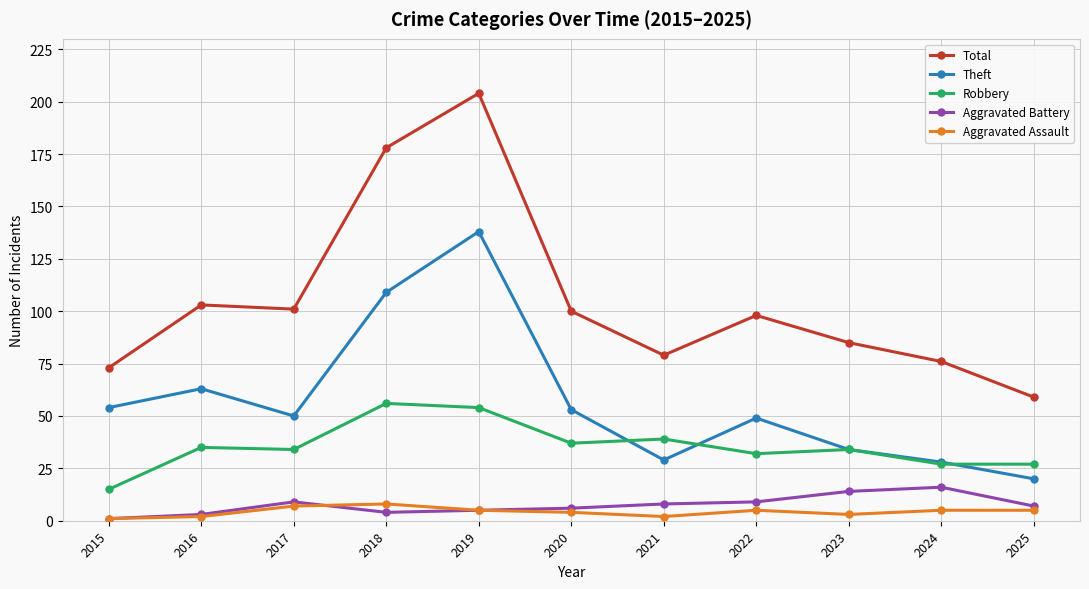

Which category has the highest value across all series?

2019